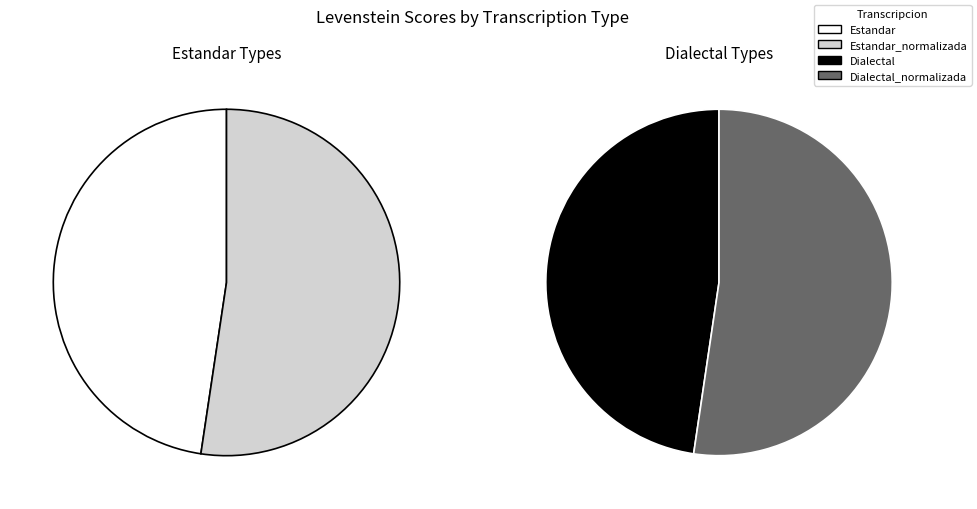

To the nearest percent, what is the combined percentage of Estandar_normalizada and Estandar?

50%